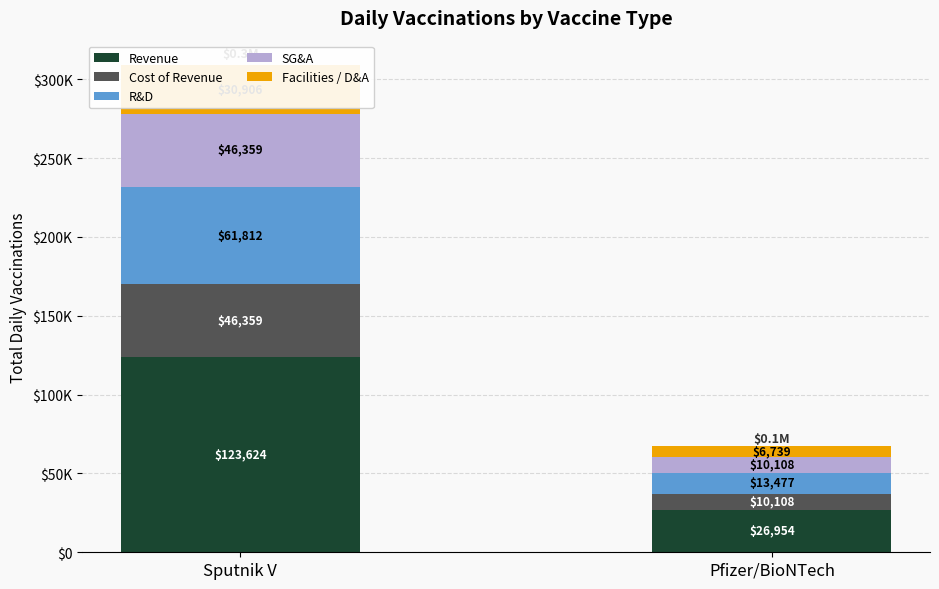

Is the value of Facilities / D&A at Pfizer/BioNTech greater than the value of SG&A at Pfizer/BioNTech?

No